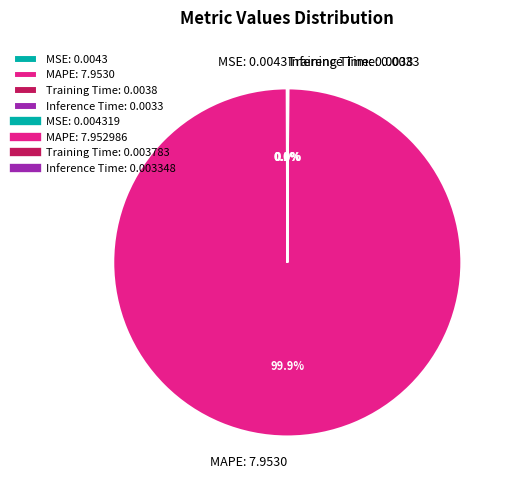

Does any single category account for the majority?

Yes